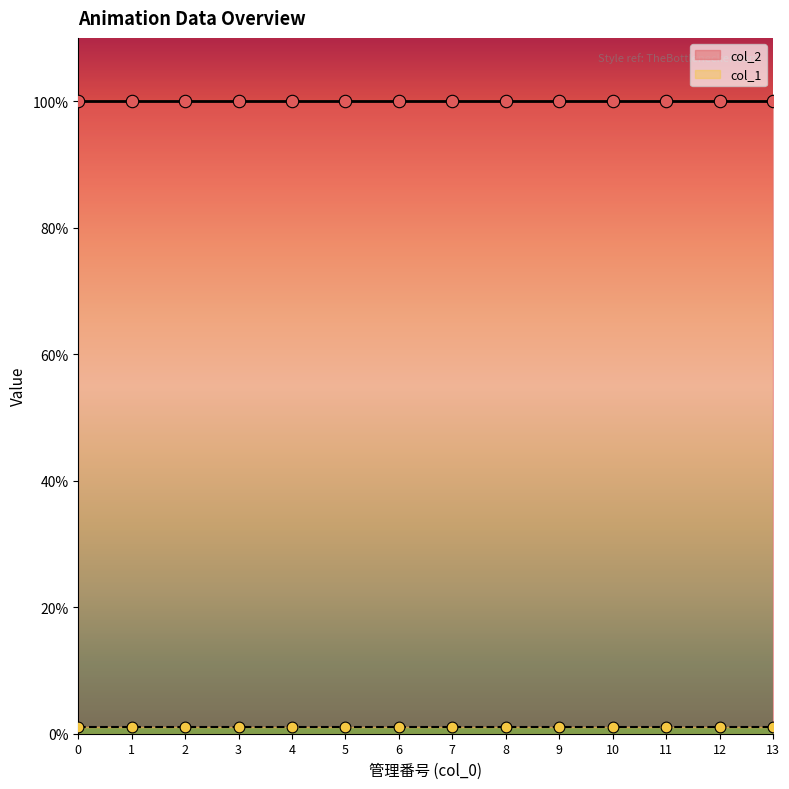

Is the value of col_2 at 7 greater than the value of col_1 at 1?

Yes